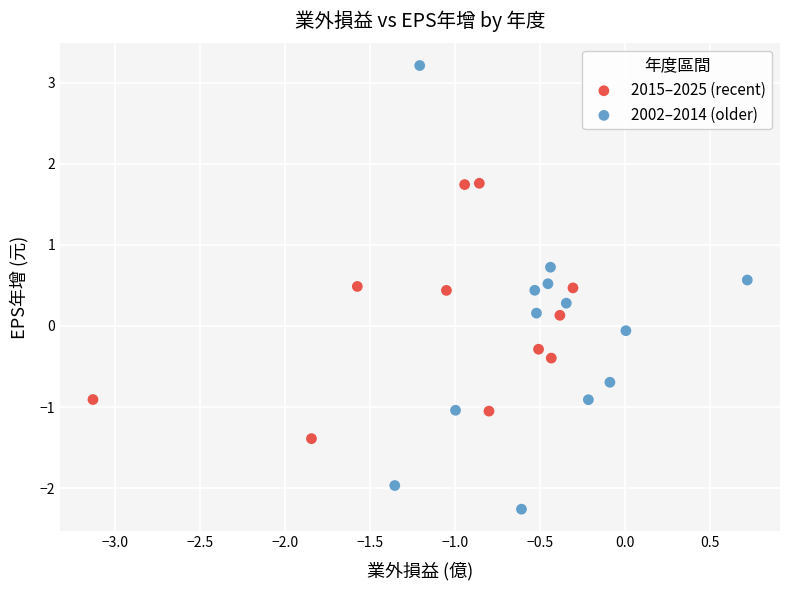

Which series contains the highest Y value?

2002–2014 (older)